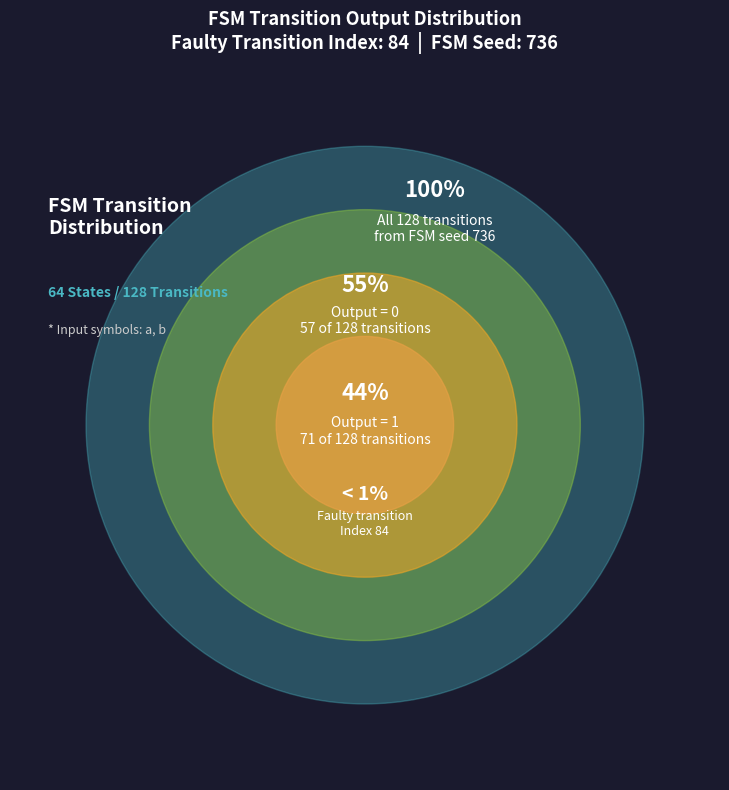

To the nearest percent, what is the difference between the largest and smallest slice percentages?

11%